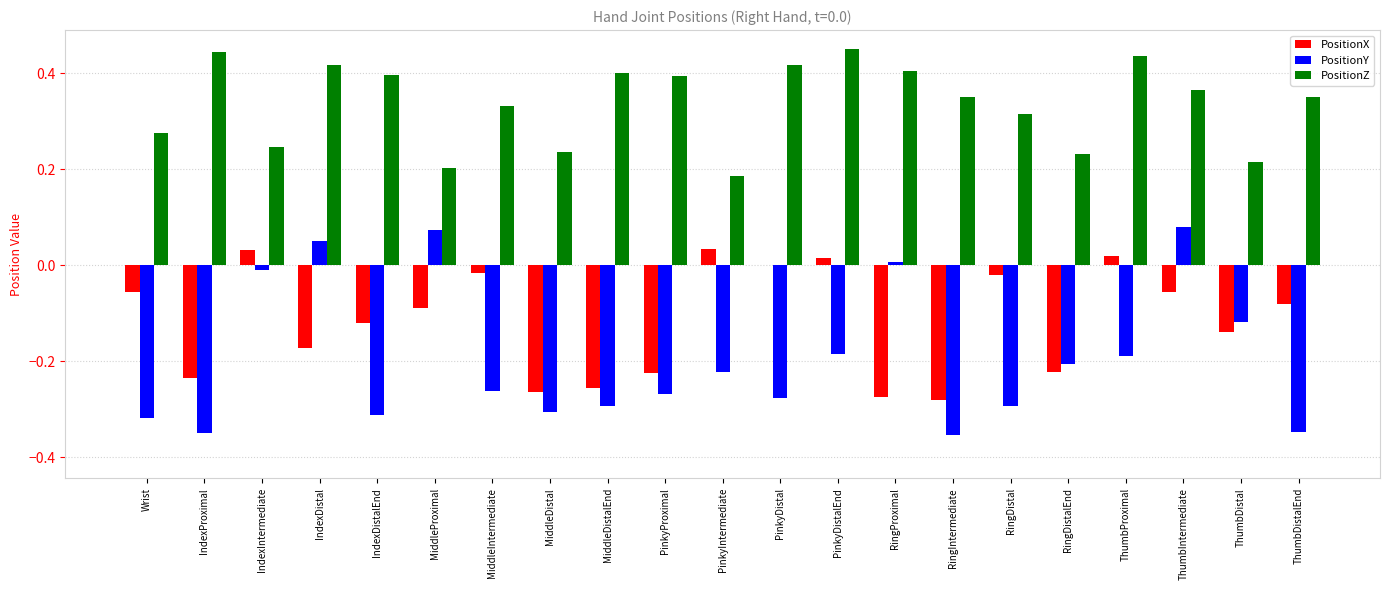

What is the sum of all PositionY values?

-4.1